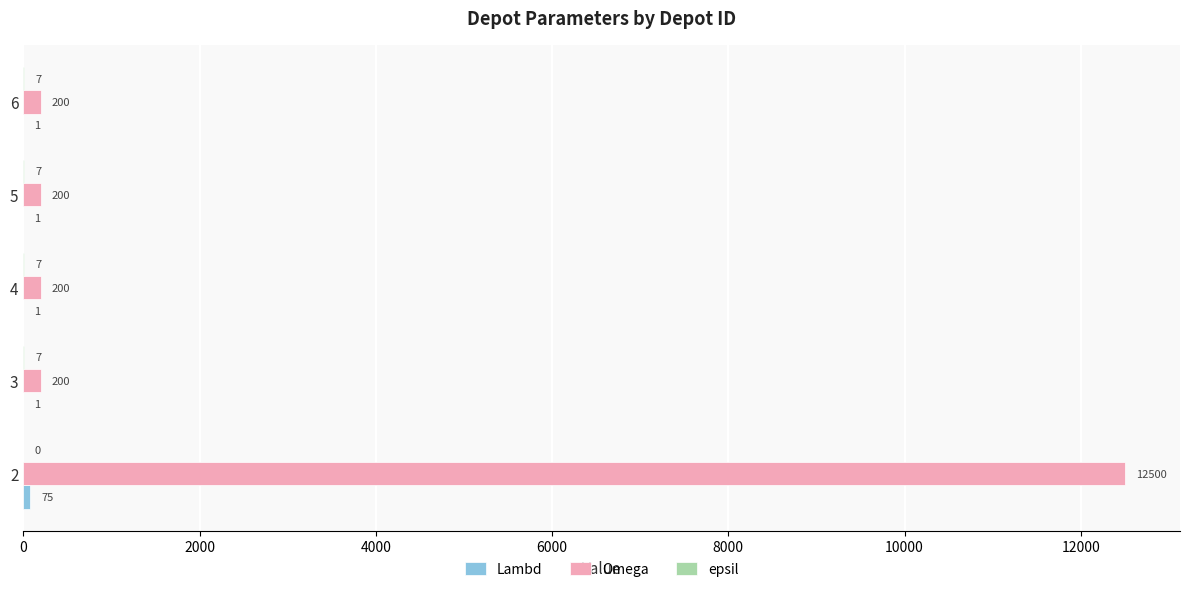

What is the sum of all Omega values?

13300